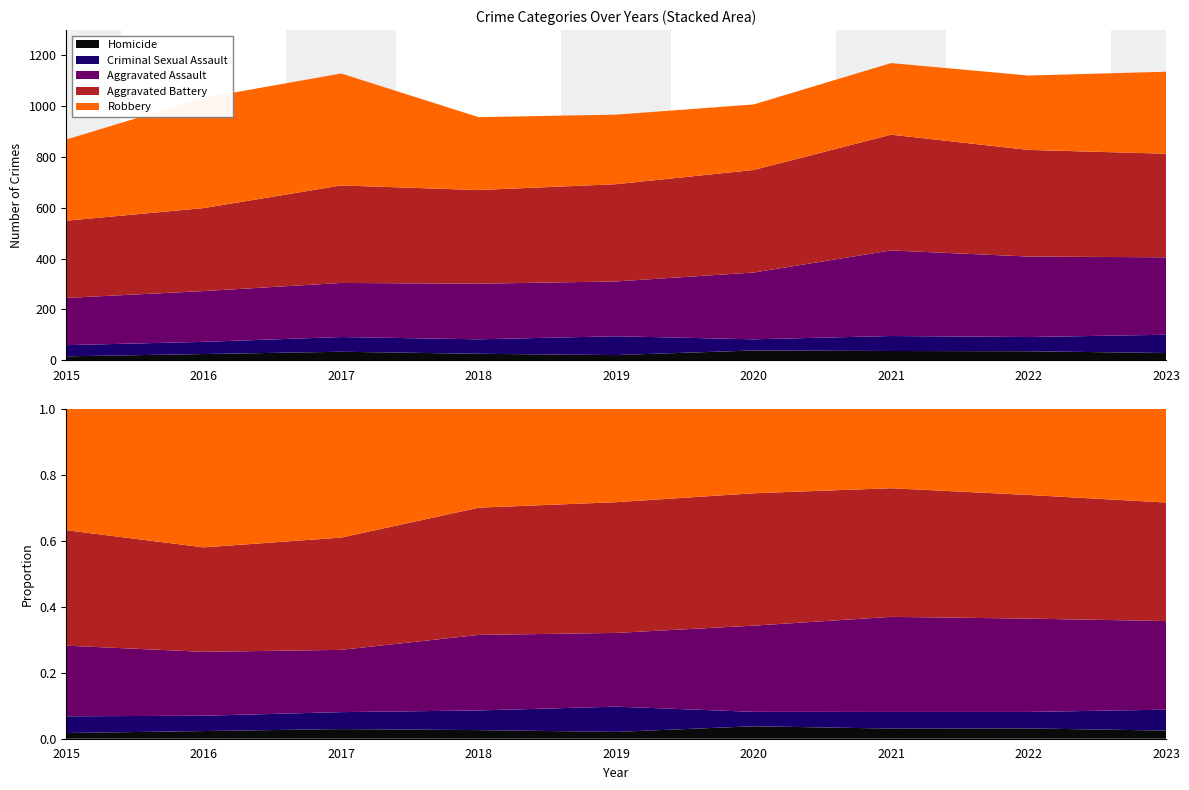

Reading left to right, extract all data points from this chart.

Homicide: 15	24	33	25	20	38	36	35	28
Criminal Sexual Assault: 44	48	58	57	74	44	59	56	72
Aggravated Assault: 186	200	213	219	216	263	337	317	305
Aggravated Battery: 304	327	384	369	383	404	456	420	408
Robbery: 320	434	441	287	274	258	282	293	323